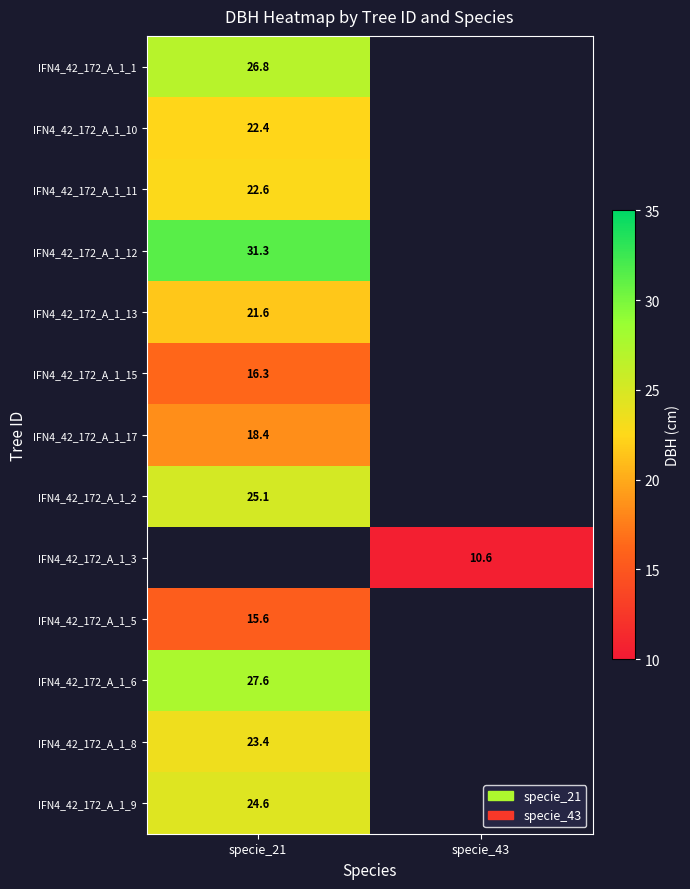

Is the value of IFN4_42_172_A_1_6 at specie_21 greater than the value of IFN4_42_172_A_1_5 at specie_21?

Yes